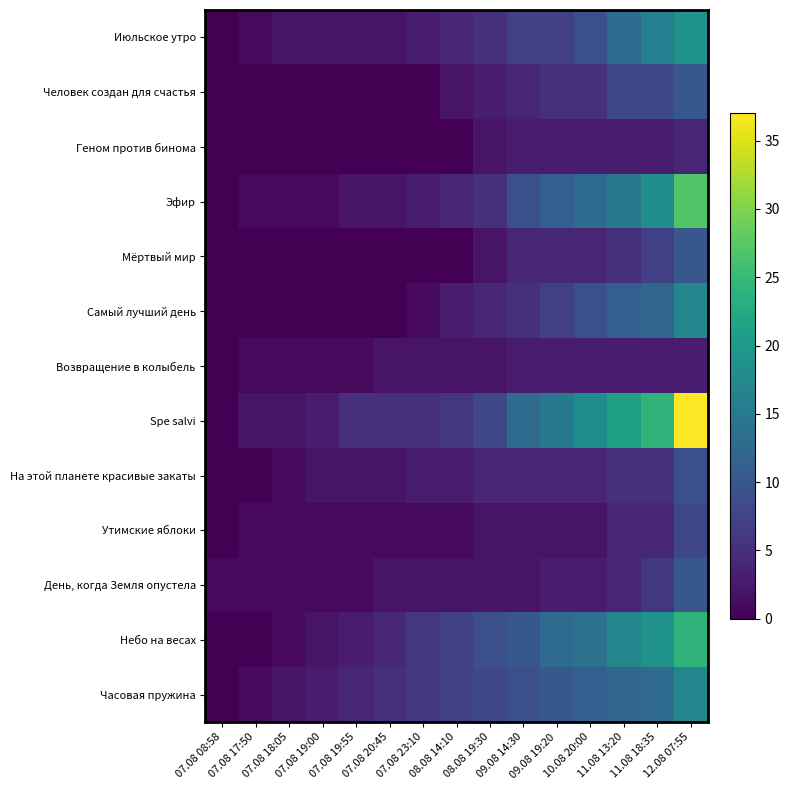

At which category is the sum across all series the highest?

12.08 07:55